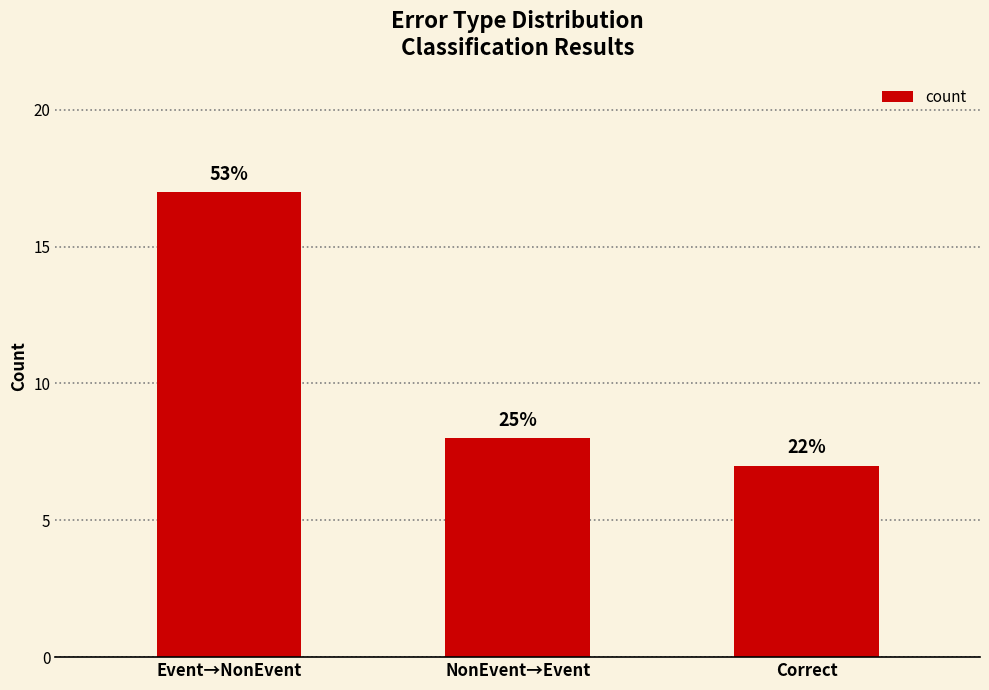

What is the change in value from NonEvent→Event to Correct?

-1